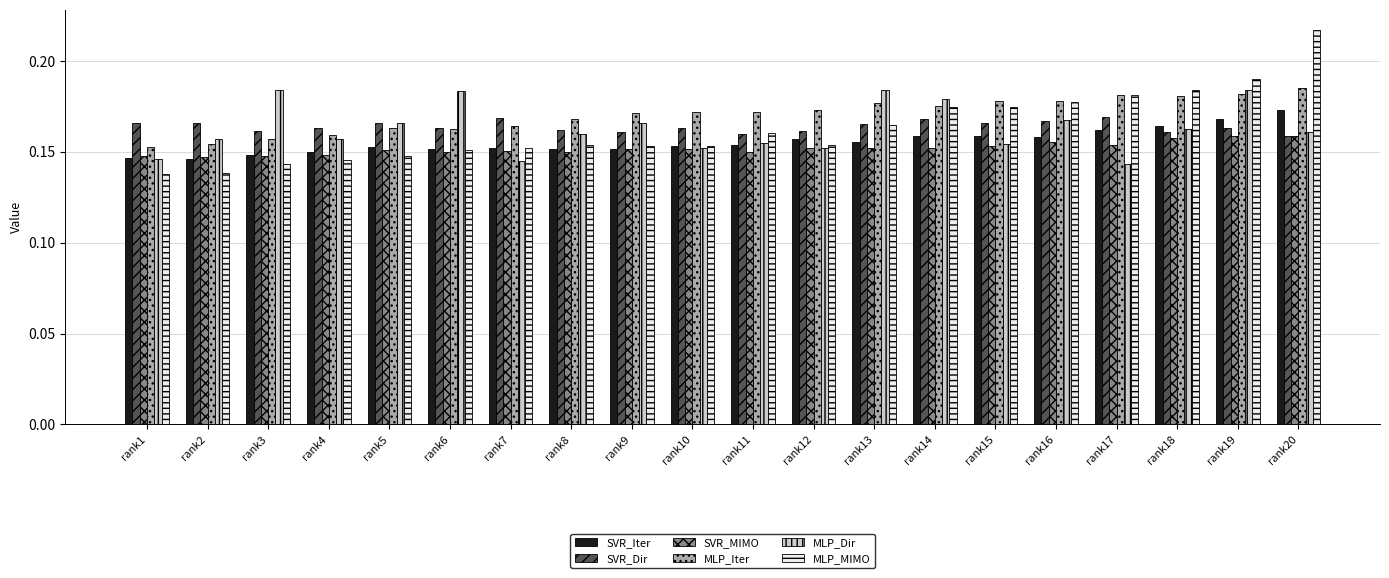

True or false: MLP_MIMO has a value of 0.1 at rank19.

False